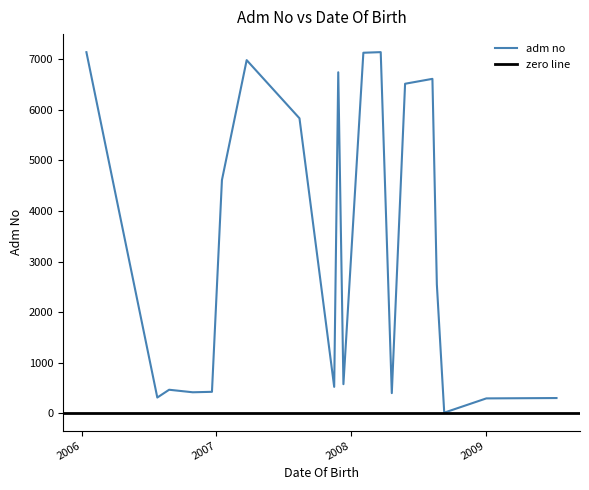

What is the average value?

3249